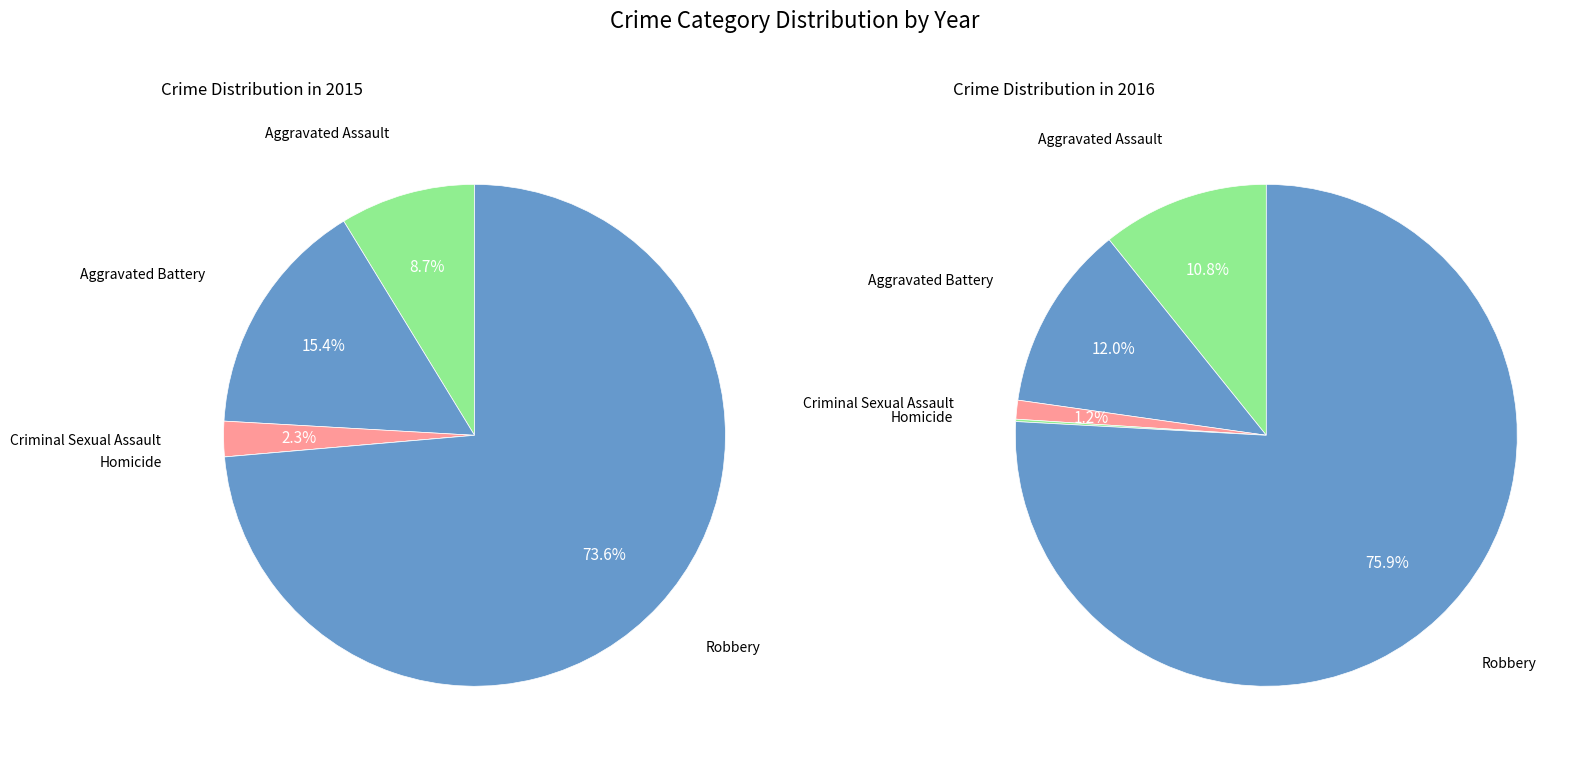

Is it true that Aggravated Battery is 12% of the pie?

True